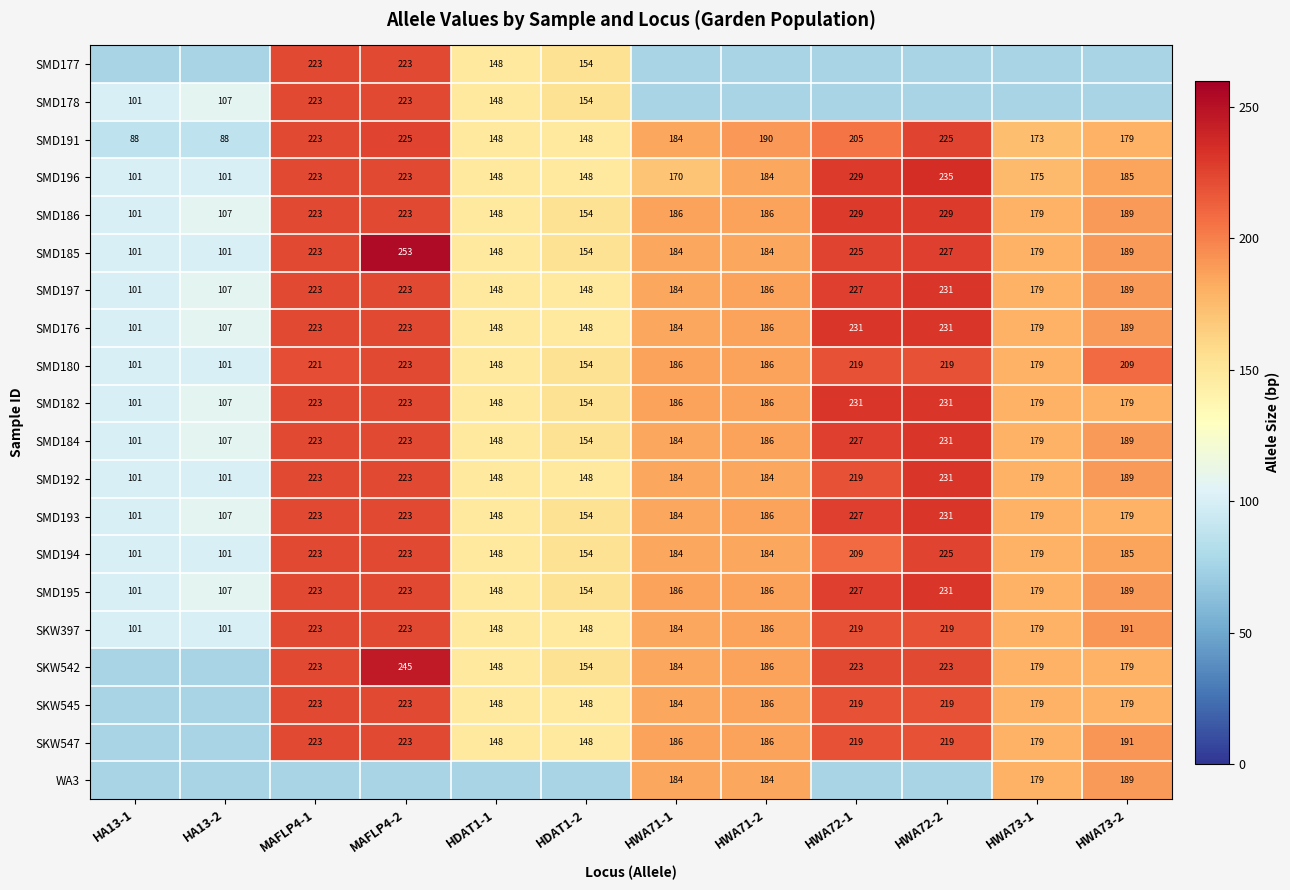

Is the value of SMD180 at HWA71-1 greater than the value of SMD197 at HWA73-2?

No